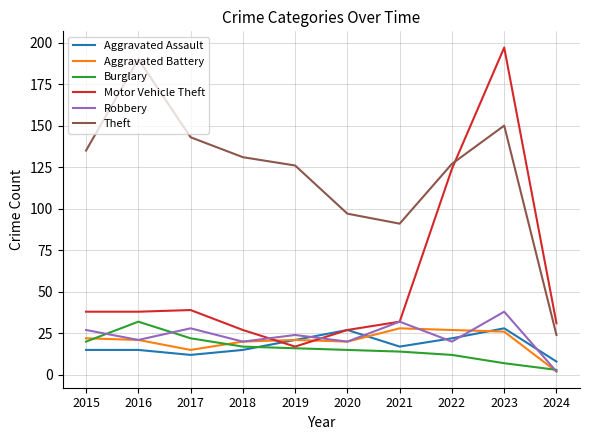

Reading right to left, extract all data points from this chart.

Aggravated Assault: 2024=8	2023=28	2022=22	2021=17	2020=27	2019=21	2018=15	2017=12	2016=15	2015=15
Aggravated Battery: 2024=2	2023=26	2022=27	2021=28	2020=20	2019=21	2018=20	2017=15	2016=21	2015=22
Burglary: 2024=3	2023=7	2022=12	2021=14	2020=15	2019=16	2018=17	2017=22	2016=32	2015=20
Motor Vehicle Theft: 2024=31	2023=197	2022=124	2021=32	2020=27	2019=17	2018=27	2017=39	2016=38	2015=38
Robbery: 2024=2	2023=38	2022=20	2021=32	2020=20	2019=24	2018=20	2017=28	2016=21	2015=27
Theft: 2024=24	2023=150	2022=127	2021=91	2020=97	2019=126	2018=131	2017=143	2016=190	2015=135